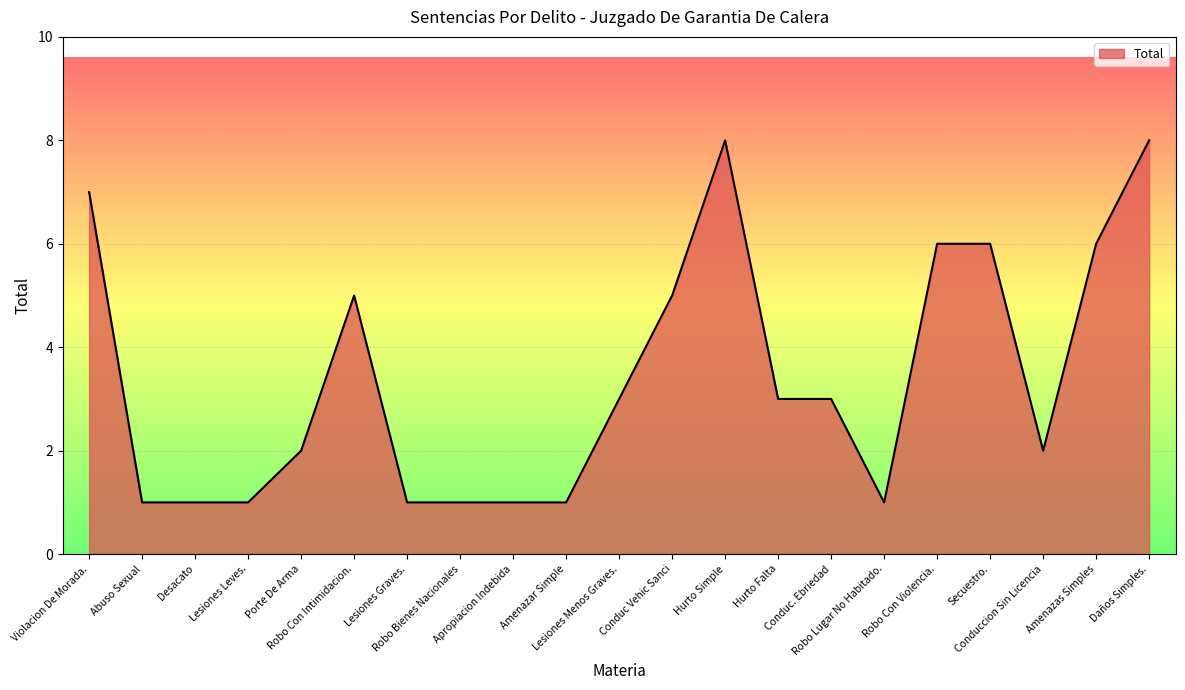

What is the difference between the maximum and minimum values?

7